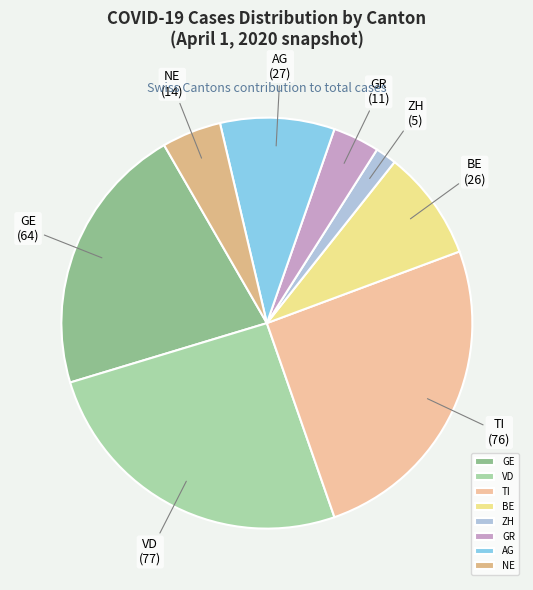

Which slice is the smallest?

ZH